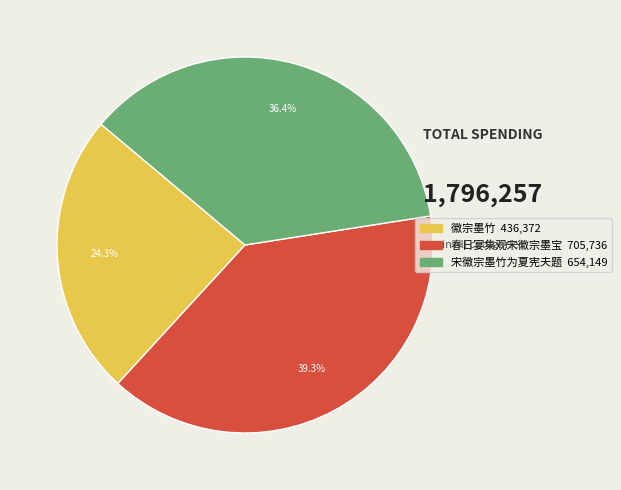

What is the ratio of the value at 宋徽宗墨竹为夏宪夫题 to the value at 徽宗墨竹?

1.5